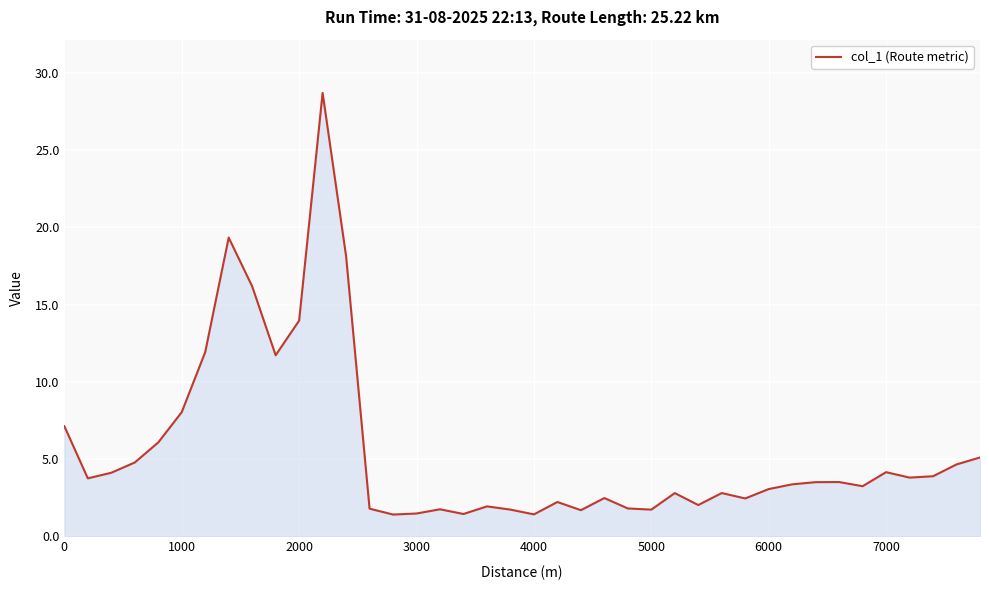

What is the maximum value shown in the chart?

28.7